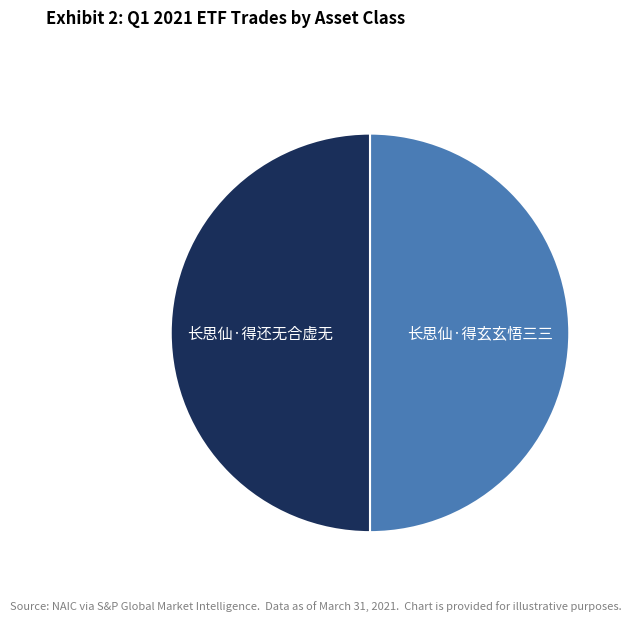

Combined, do 长思仙·得还无合虚无 and 长思仙·得玄玄悟三三 account for over 50%?

Yes